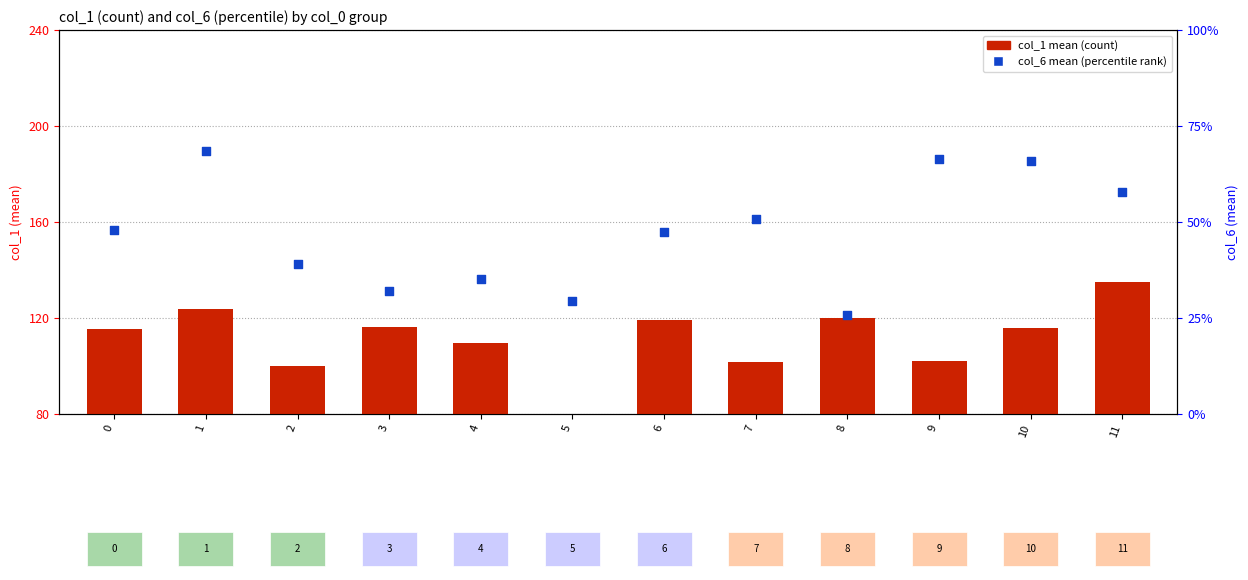

Which series contains the highest Y value?

col_1 mean